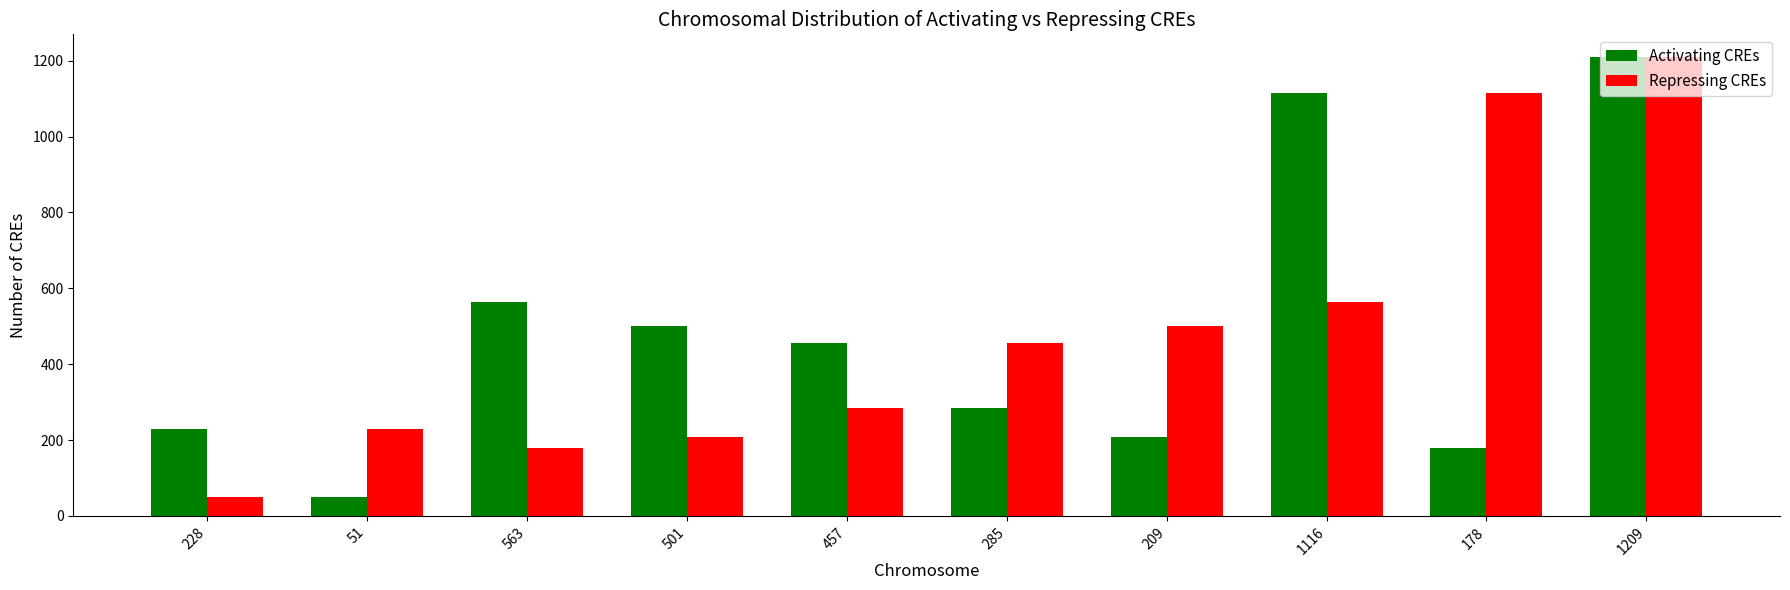

Rank the categories by Repressing CREs value from lowest to highest.

228, 563, 501, 51, 457, 285, 209, 1116, 178, 1209